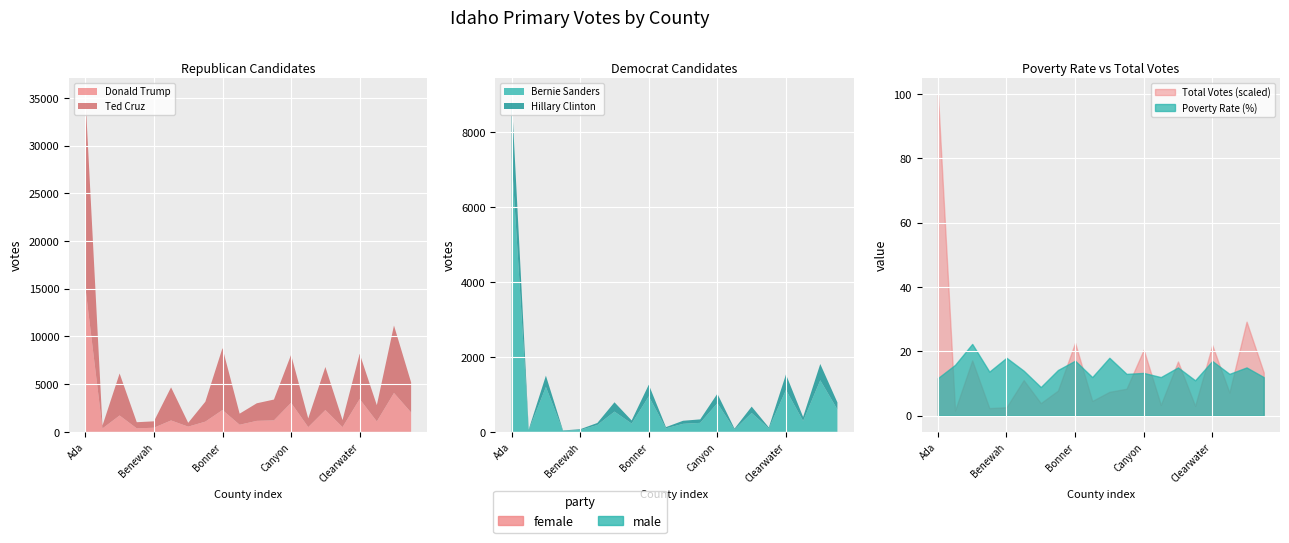

List the series in order of their peak value, lowest first.

Hillary Clinton, Bernie Sanders, Donald Trump, Ted Cruz